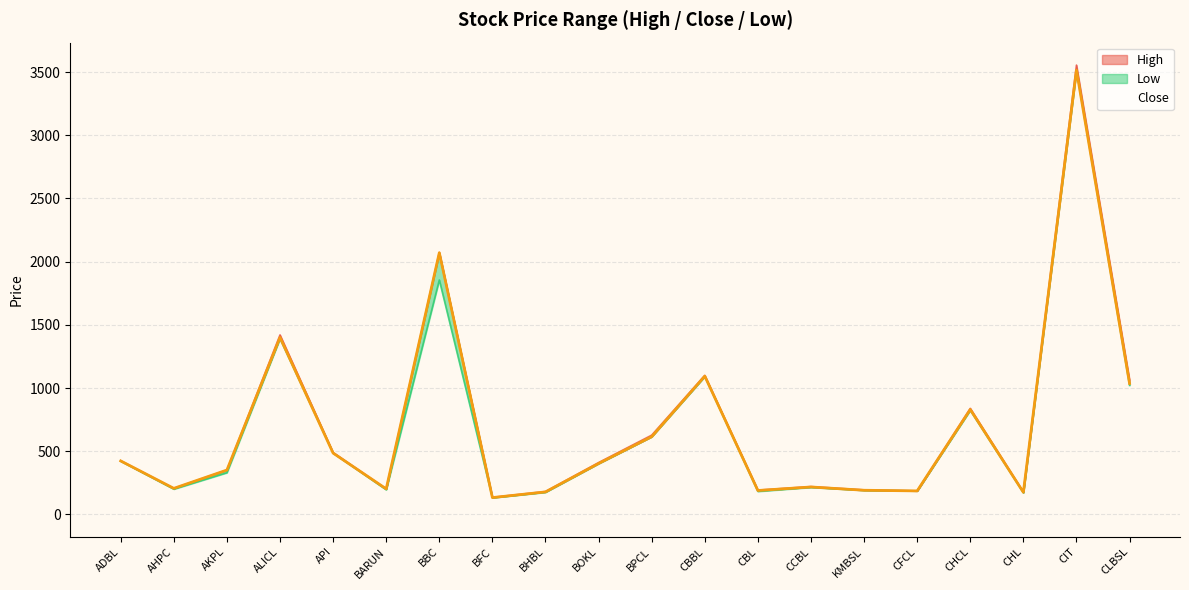

True or false: the data has more than 2 interior local peaks.

True